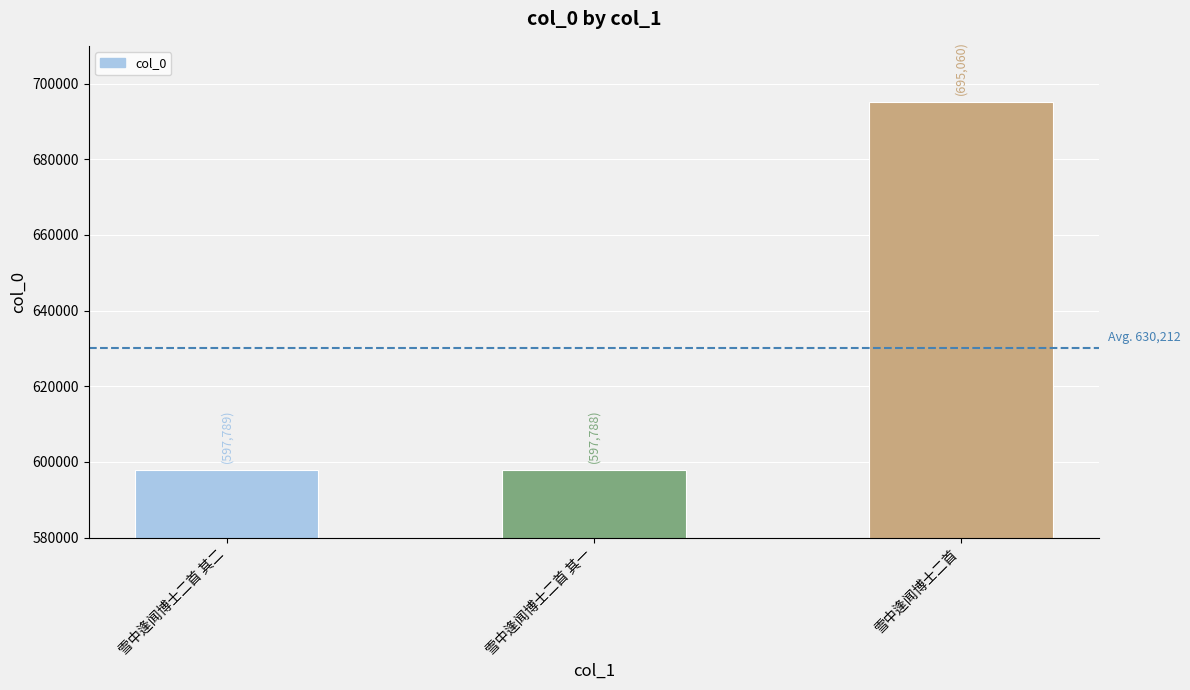

The chart shows a value of 597789 at 雪中逢闻博士二首 其二. True or false?

True